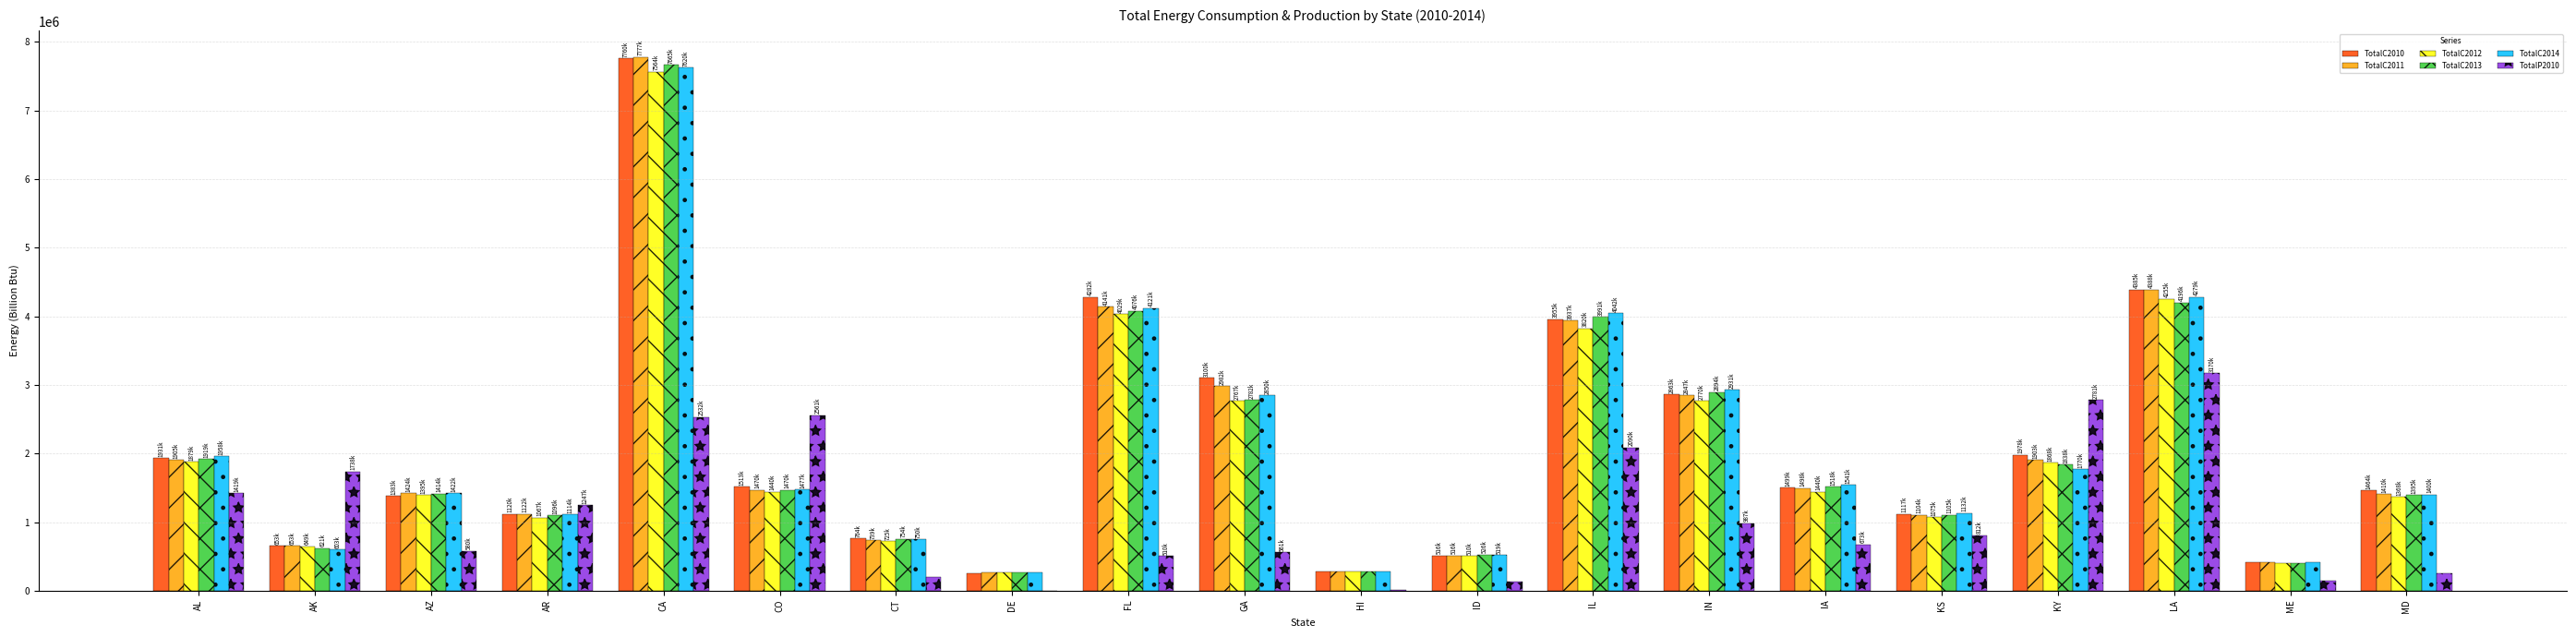

How many categories are shown in the chart?

20